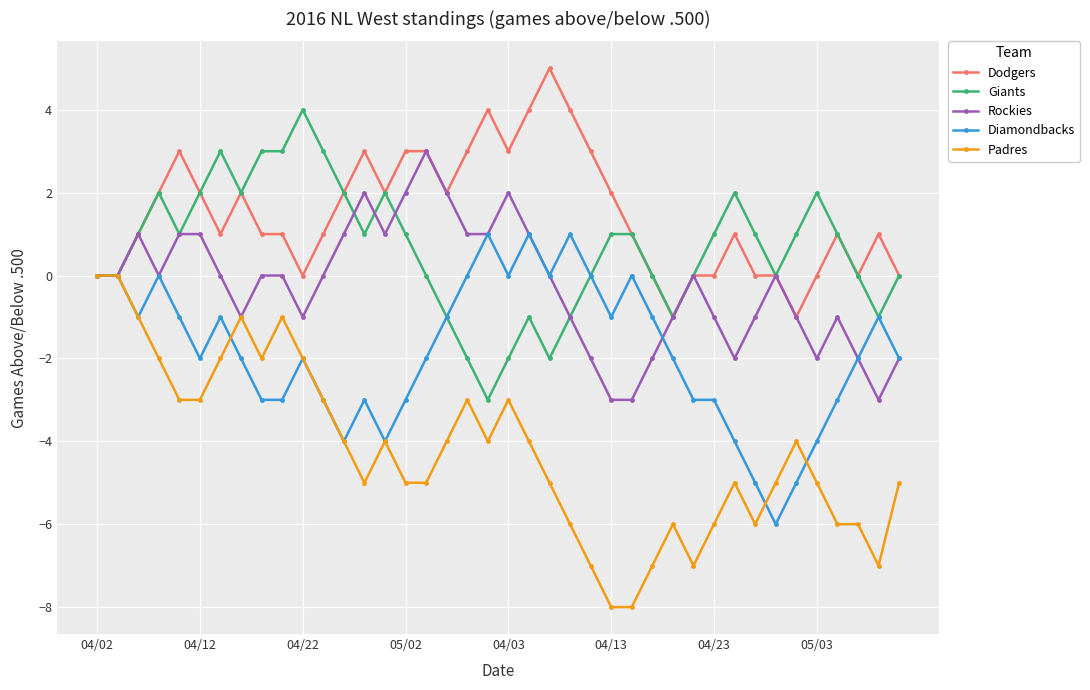

Which series has the largest total across all categories?

Dodgers